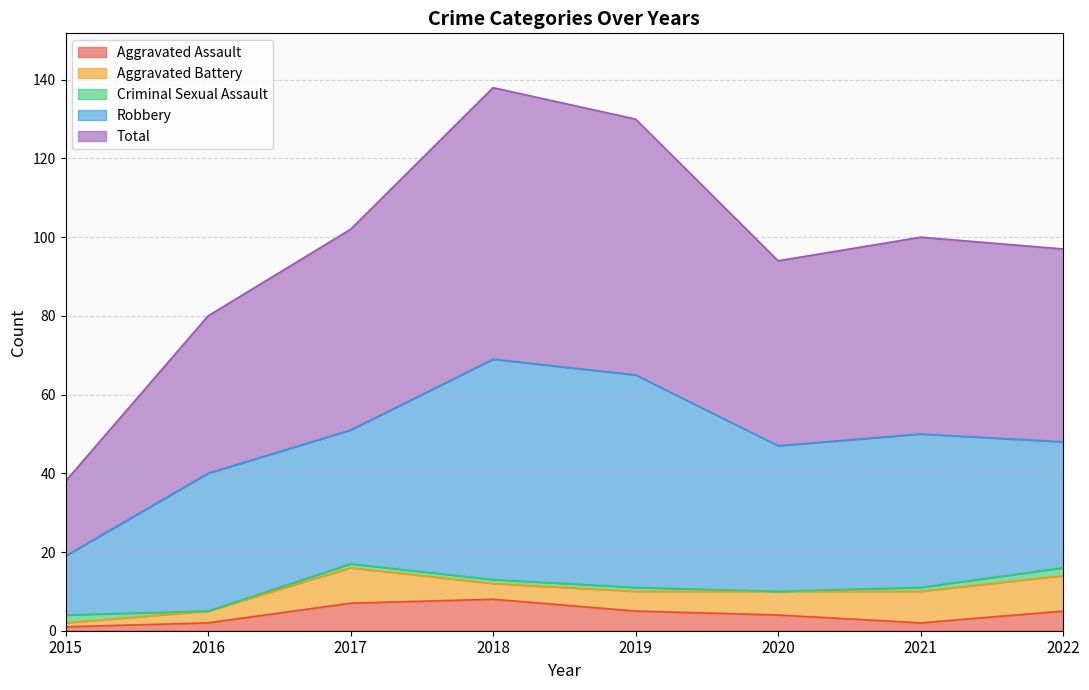

At which label does Robbery reach its minimum?

2015